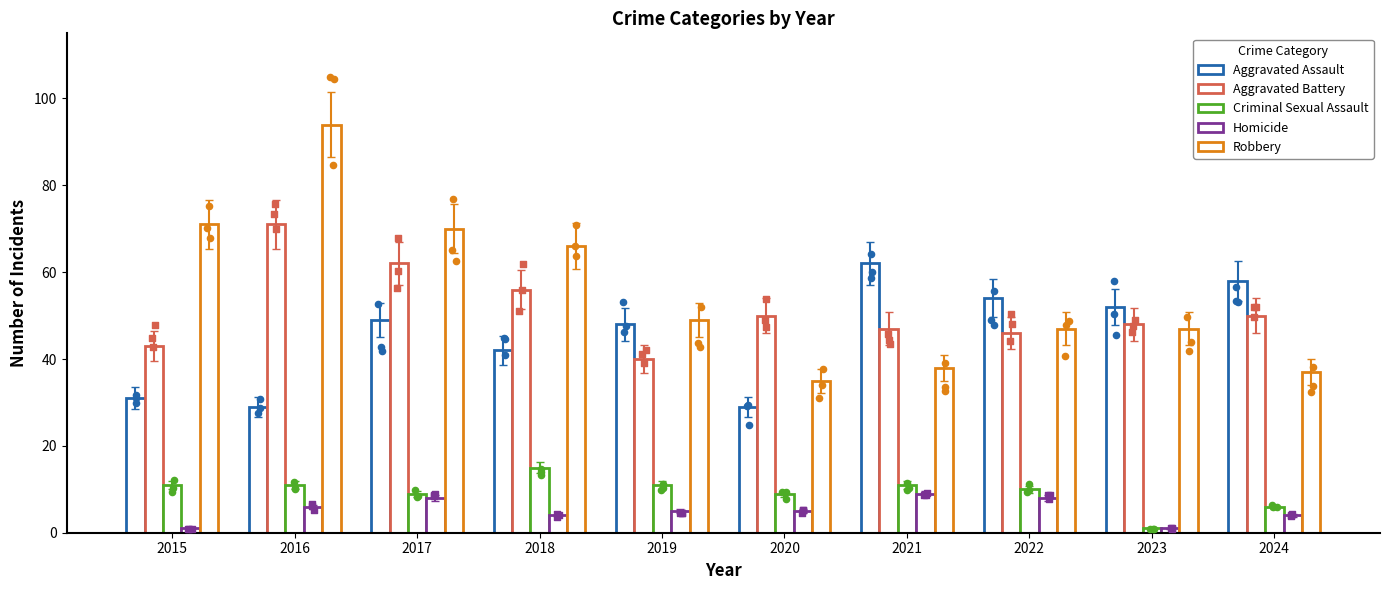

Which series has the widest spread of Y values?

Robbery